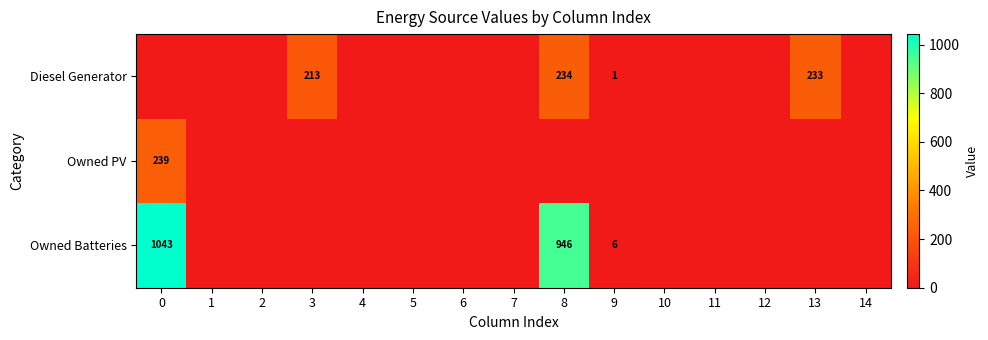

What is the difference between the Diesel Generator values at 3 and 13?

20